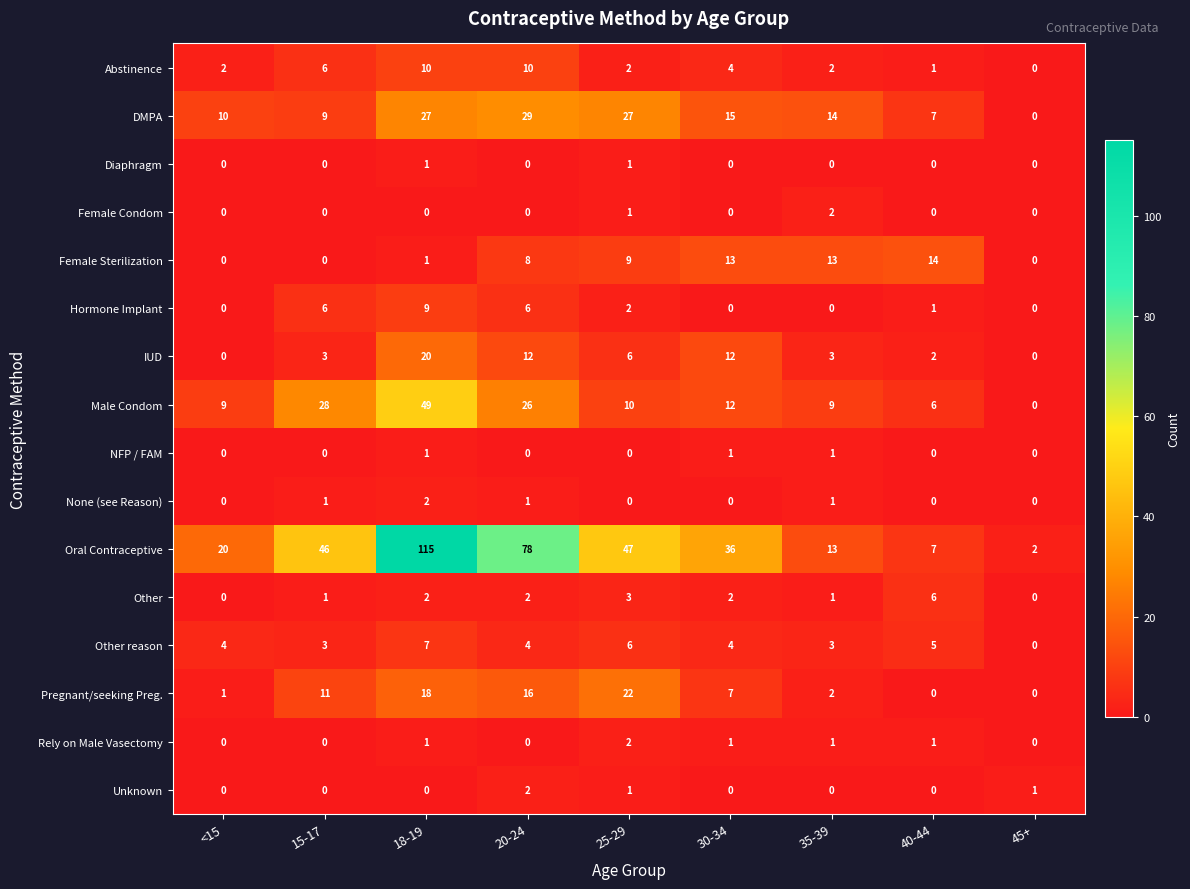

What is the total value across all series at 30-34?

107